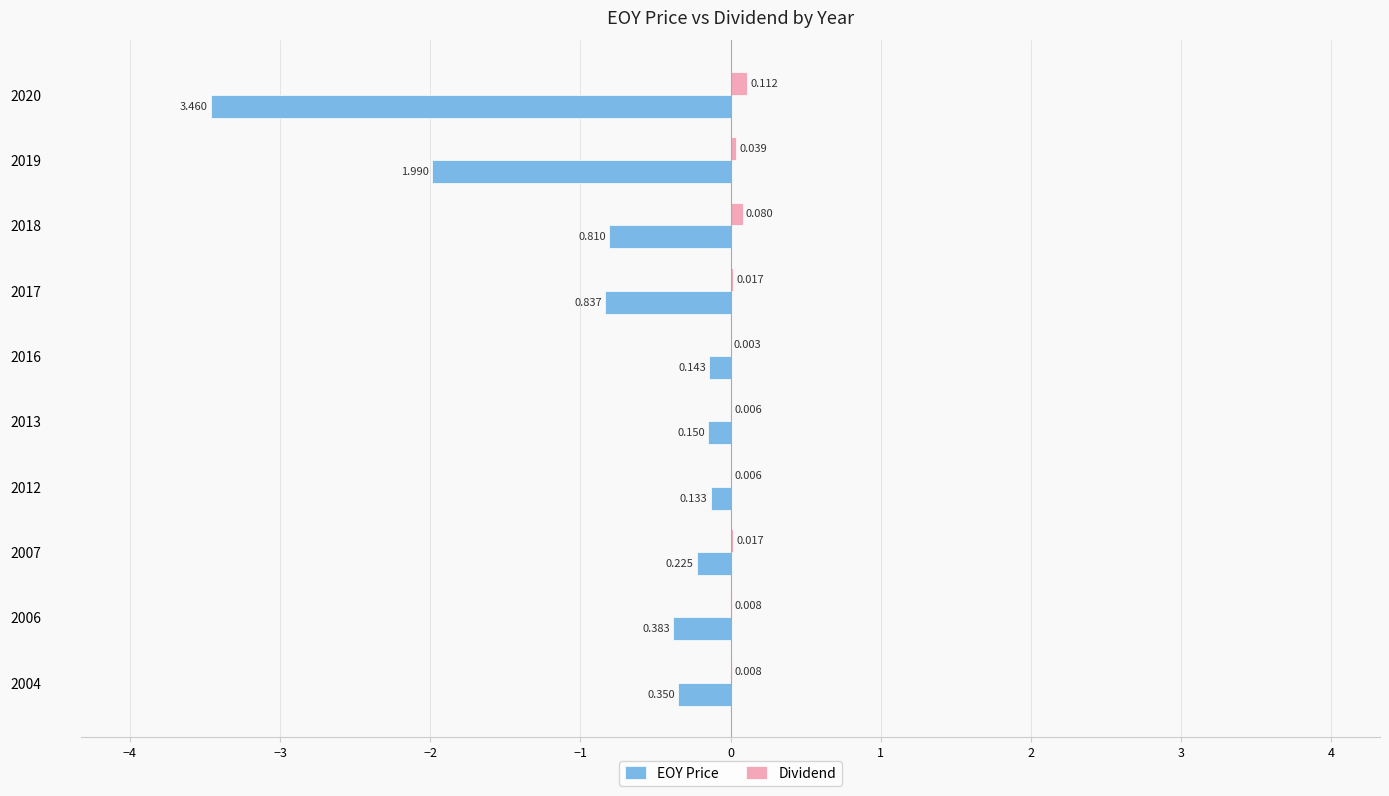

Between 2006 and 2012, which series saw the biggest shift?

EOY Price